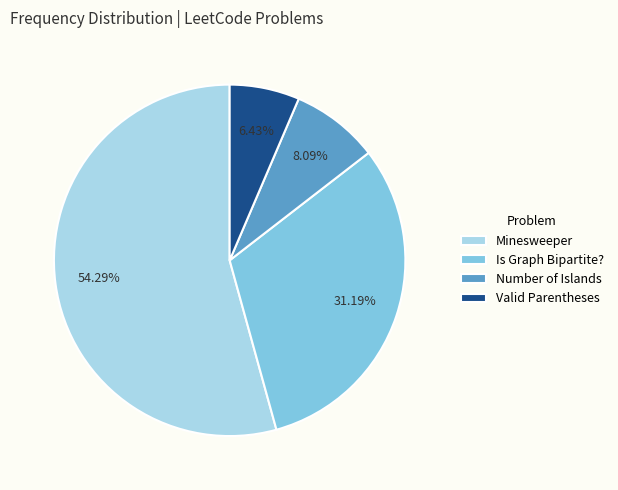

How much of the chart is everything except Number of Islands?

91.9%